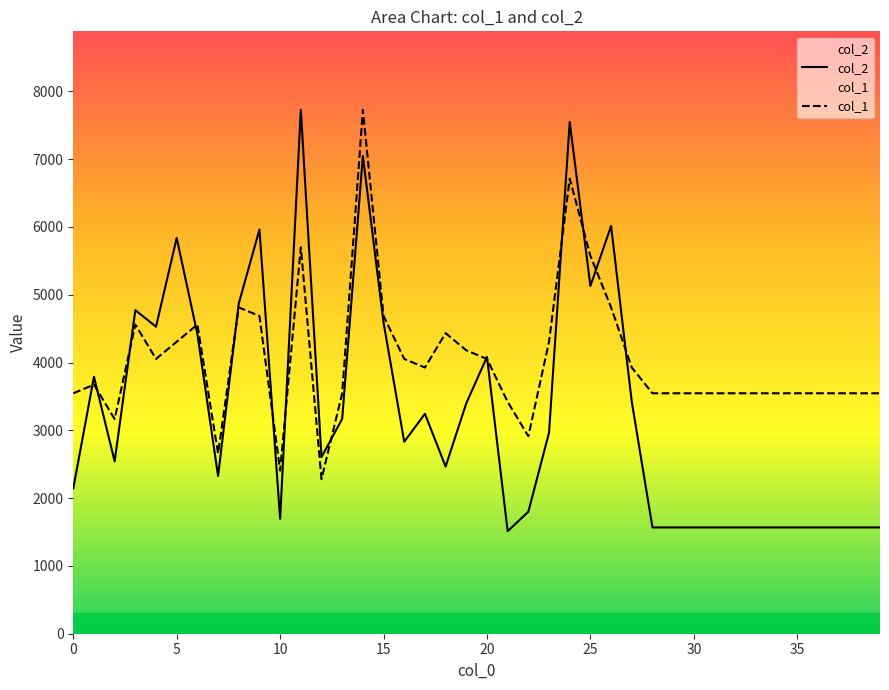

The col_1 series shows 2521.3 at 16. True or false?

False